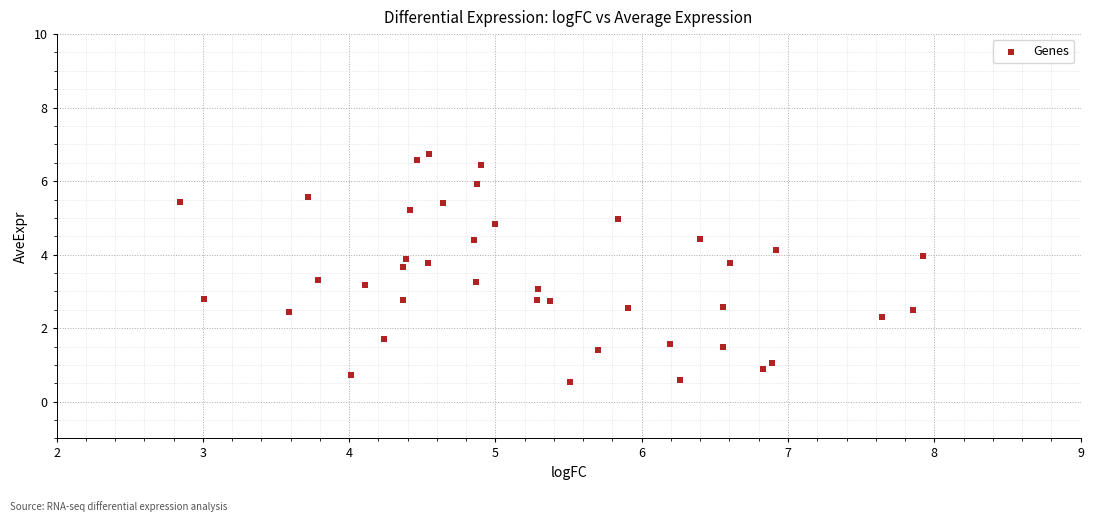

What is the range of Y values (max minus min)?

6.2